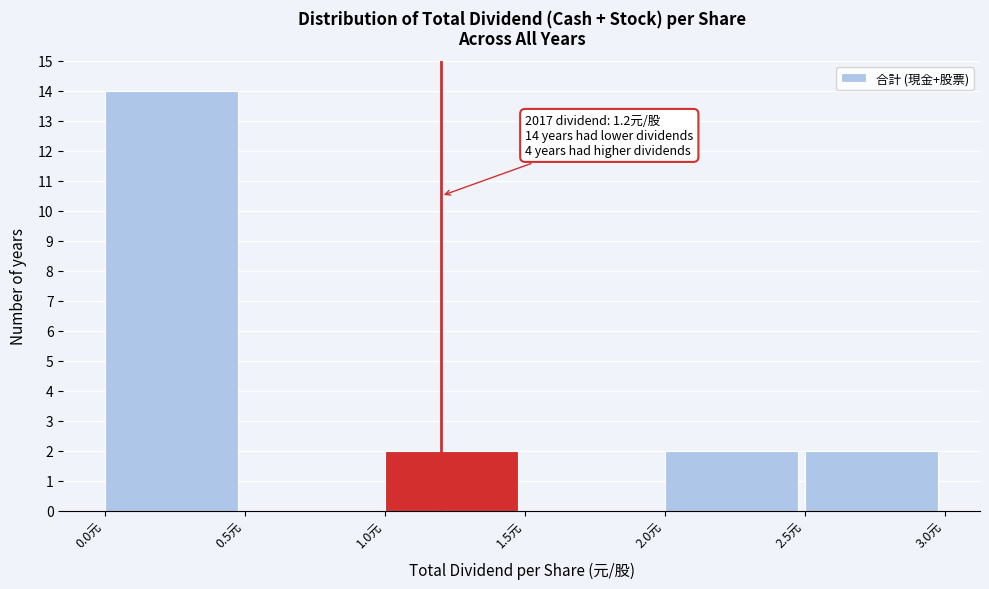

Which range on the x-axis has the tallest bar?

0.0 to 0.5